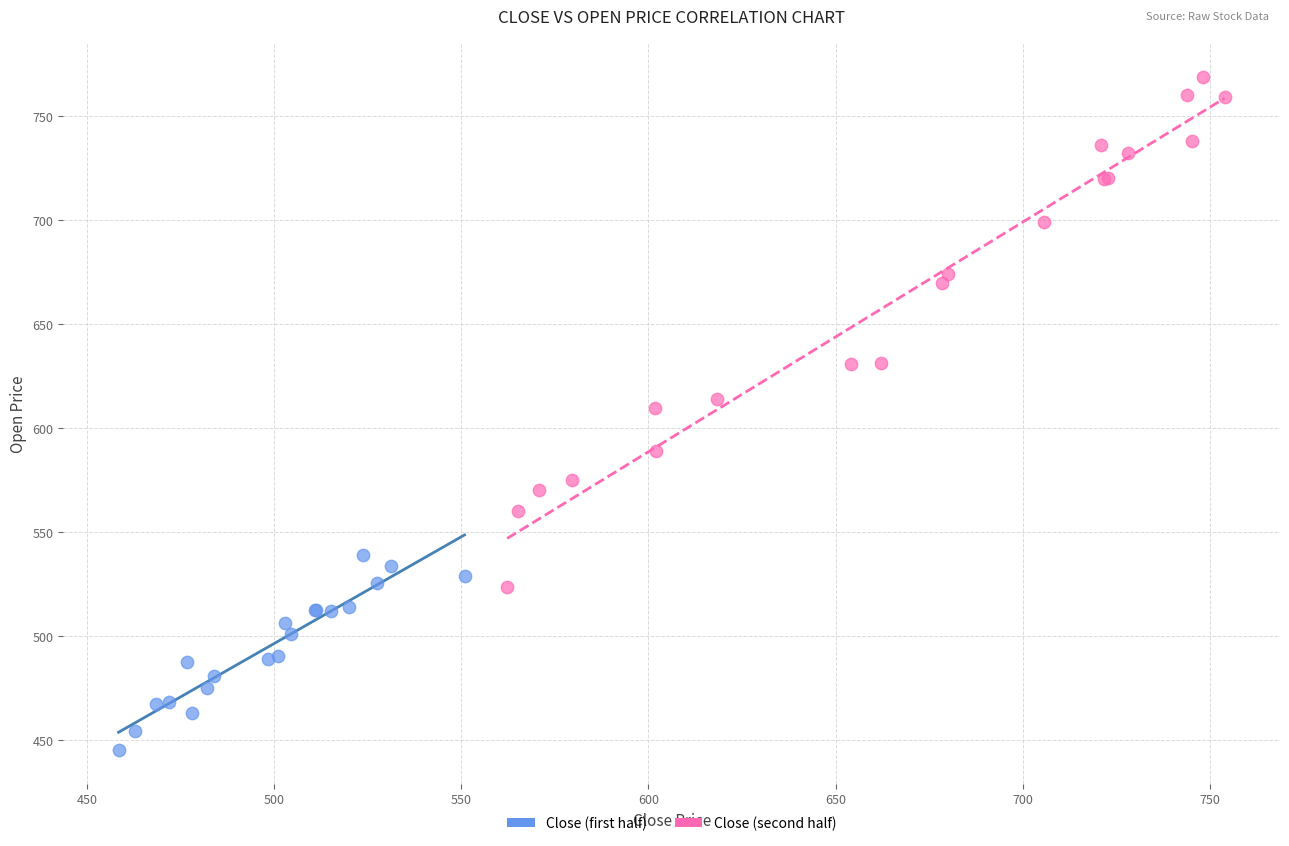

Which series has the largest Y range (max minus min)?

Close (second half)